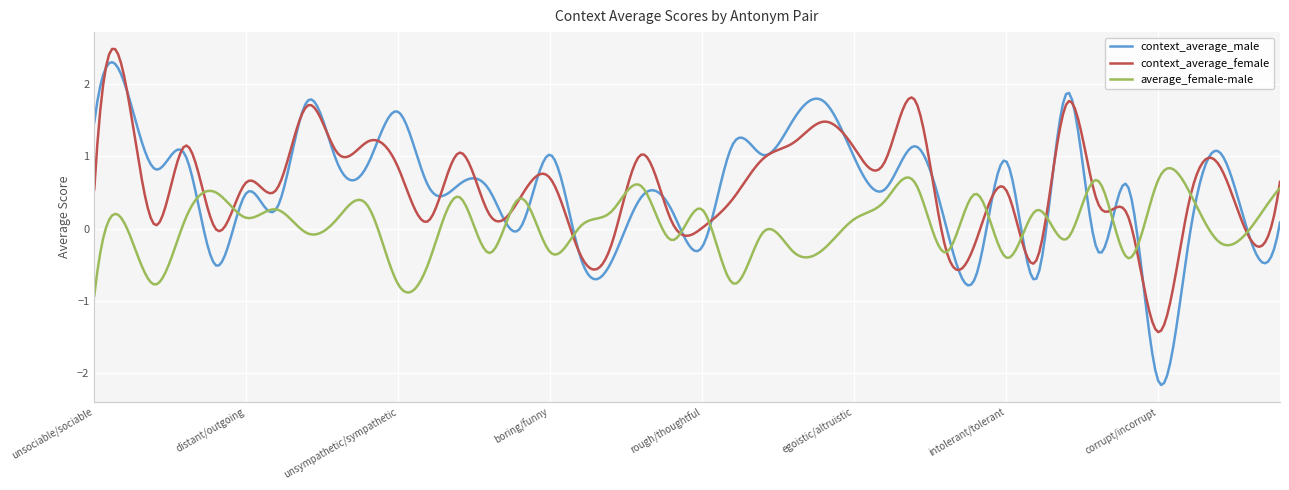

Is this an area chart (filled region under the line)?

No